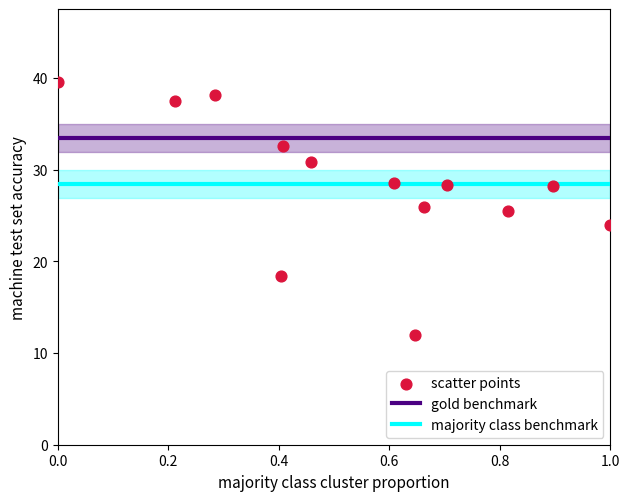

What is the range of X values (max minus min)?

1.0